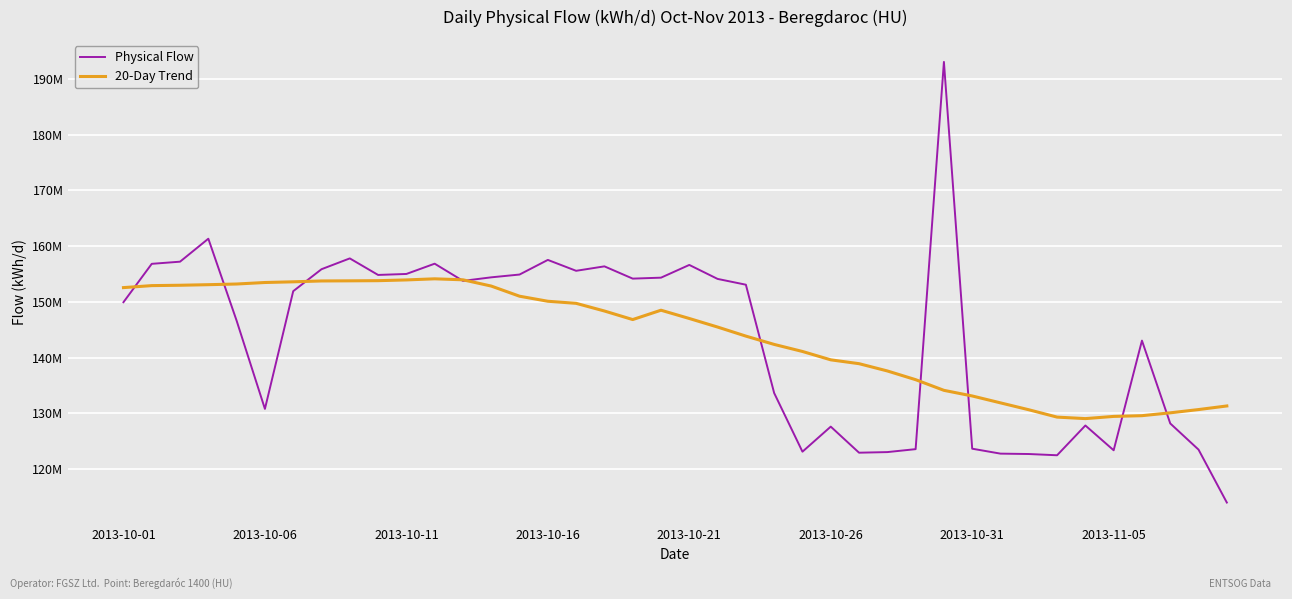

True or false: 20-Day Trend and Physical Flow cross at least once.

True